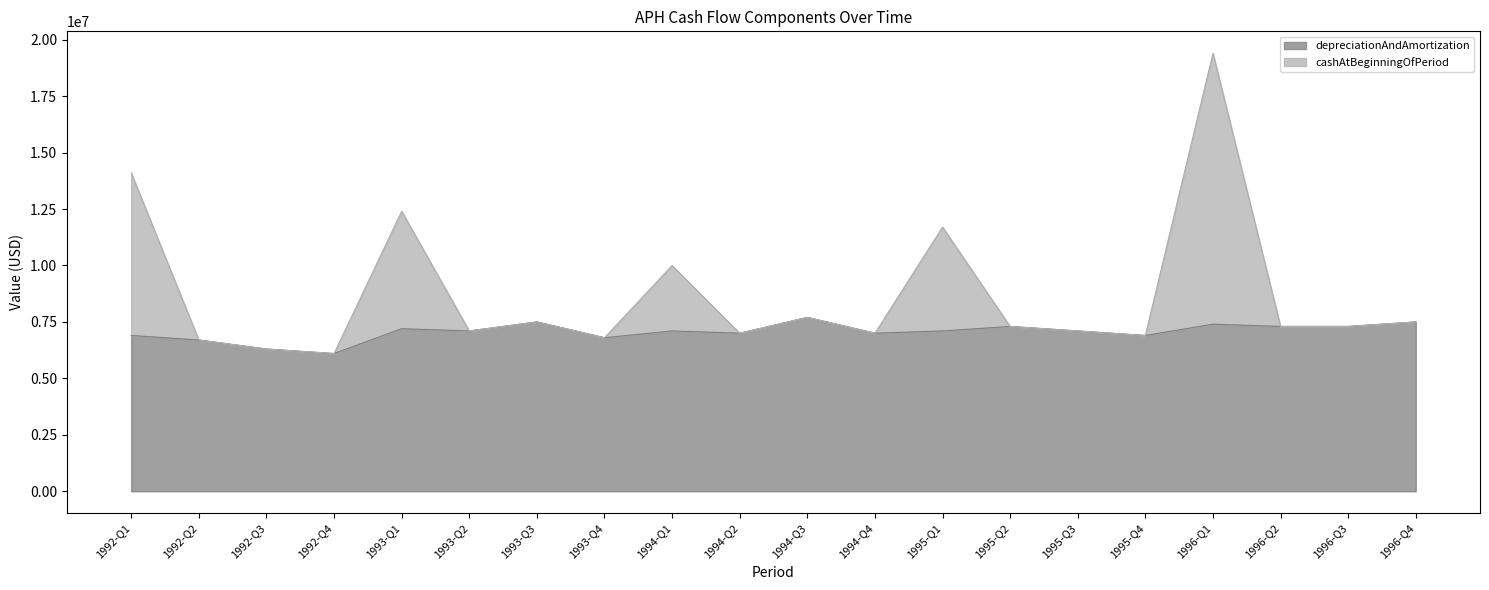

List the series in order of their peak value, lowest first.

depreciationAndAmortization, cashAtBeginningOfPeriod